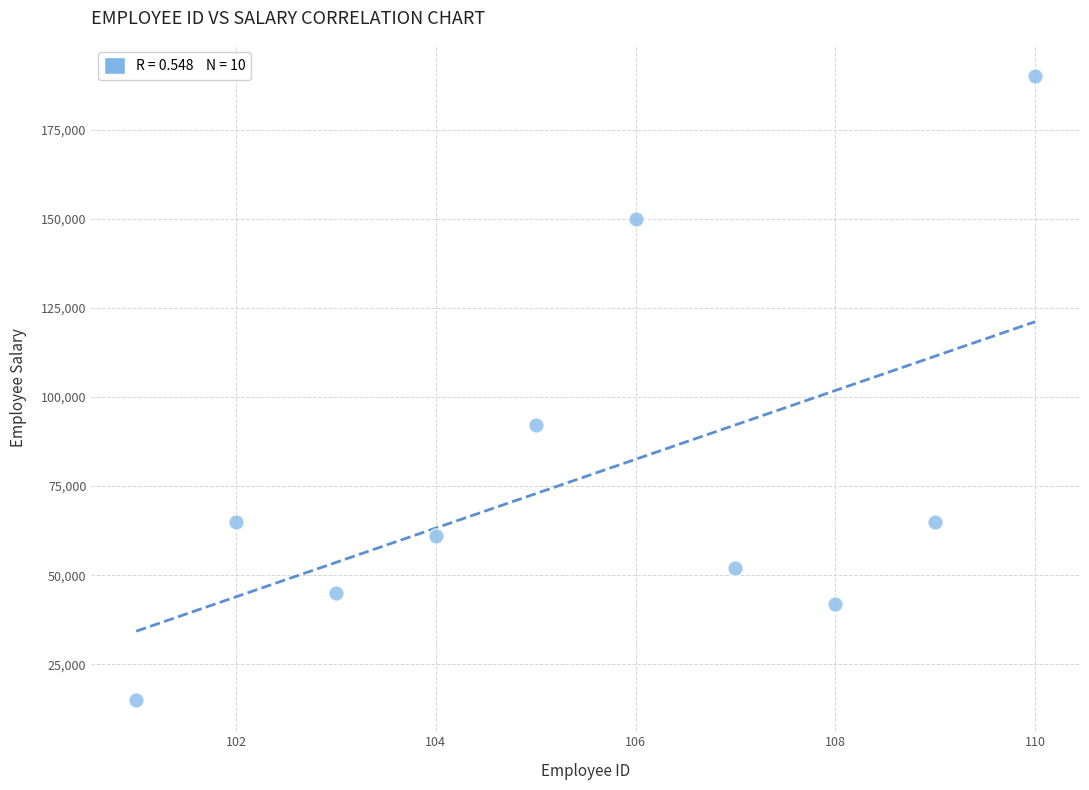

What Y value in the scatter plot is closest to 102500?

92000